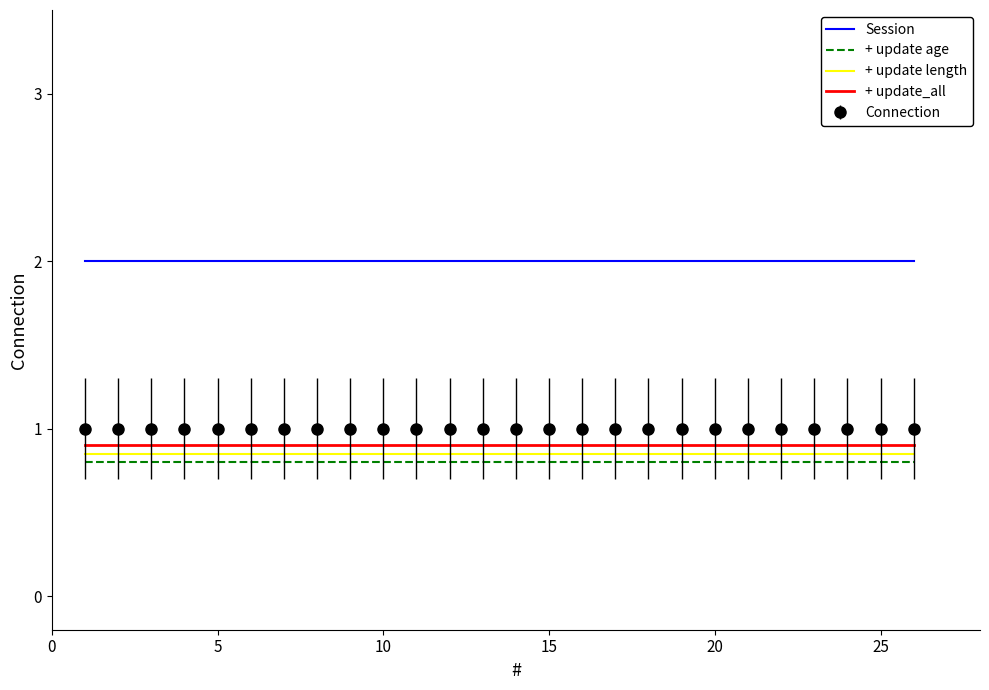

True or false: + update age and + update length intersect in this chart.

False